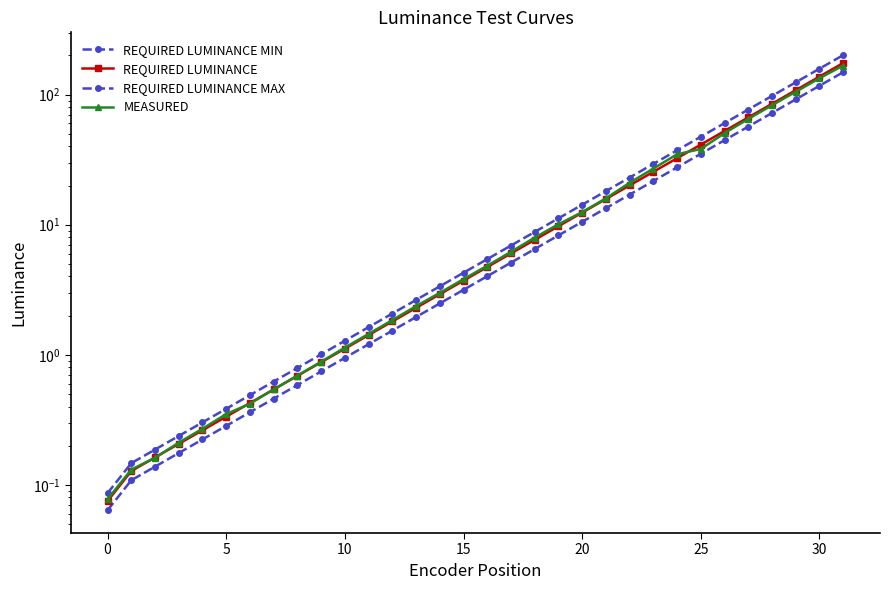

The value of REQUIRED LUMINANCE MIN at 30 is 116.9. True or false?

True